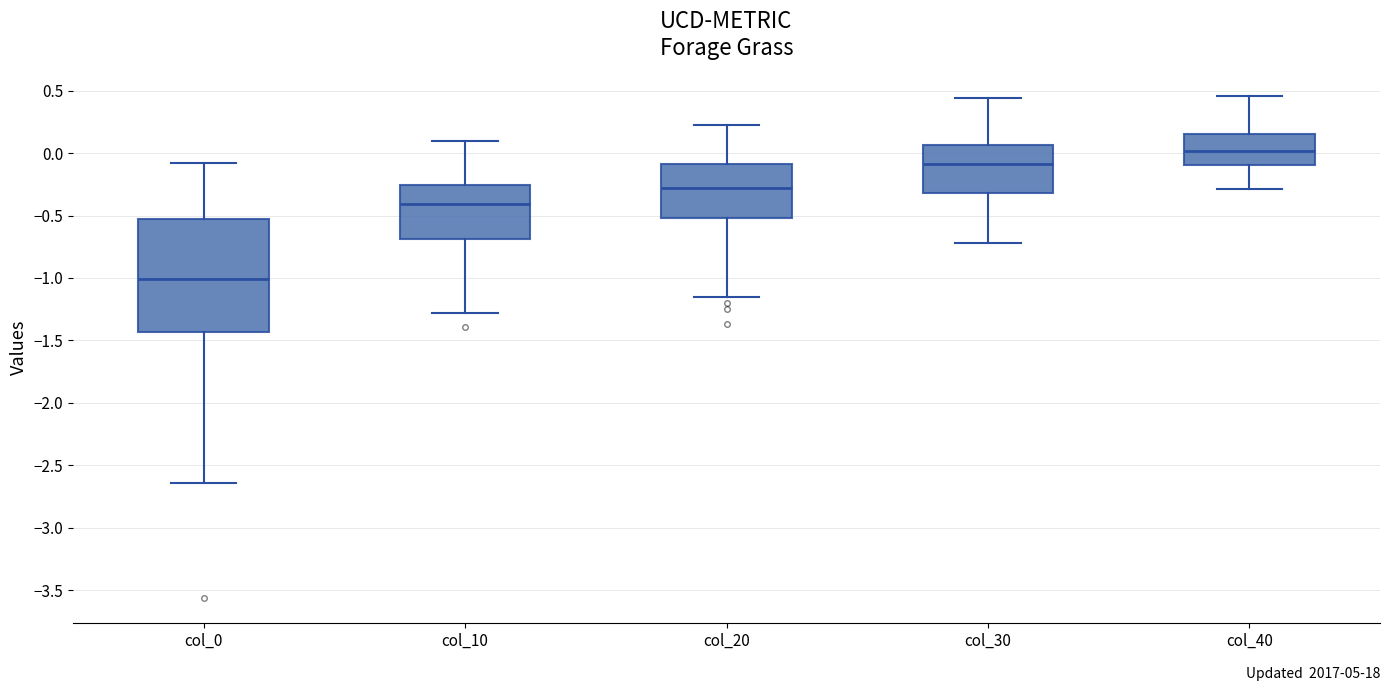

Which box is the tallest, from its lower edge to its upper edge?

col_0